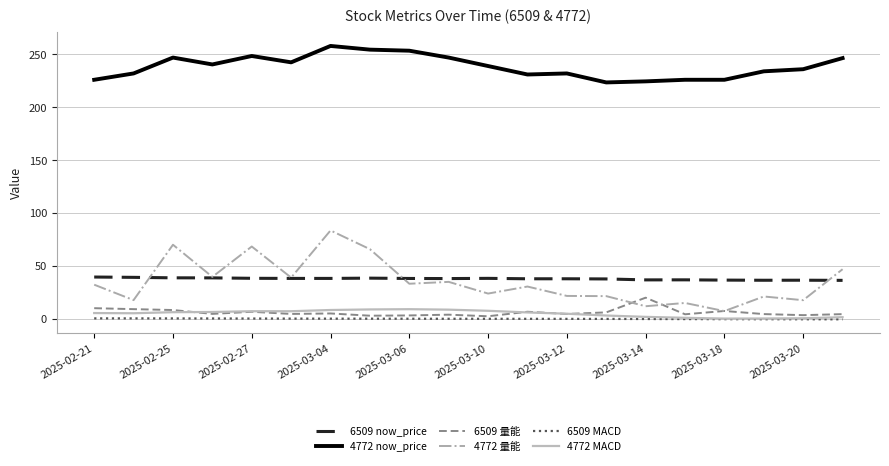

True or false: 6509 now_price and 4772 now_price cross at least once.

False